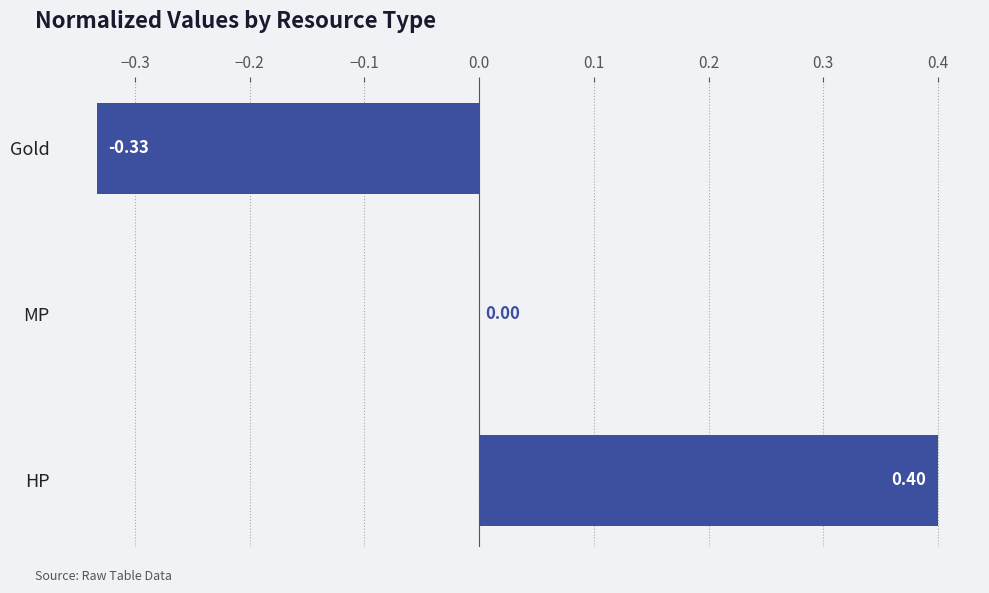

Which category has the highest value across all series?

HP